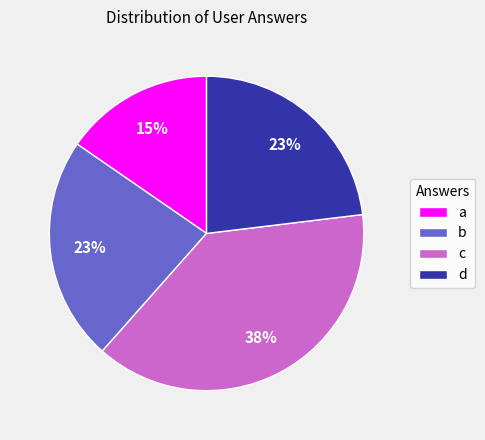

Is c the majority of the pie?

No